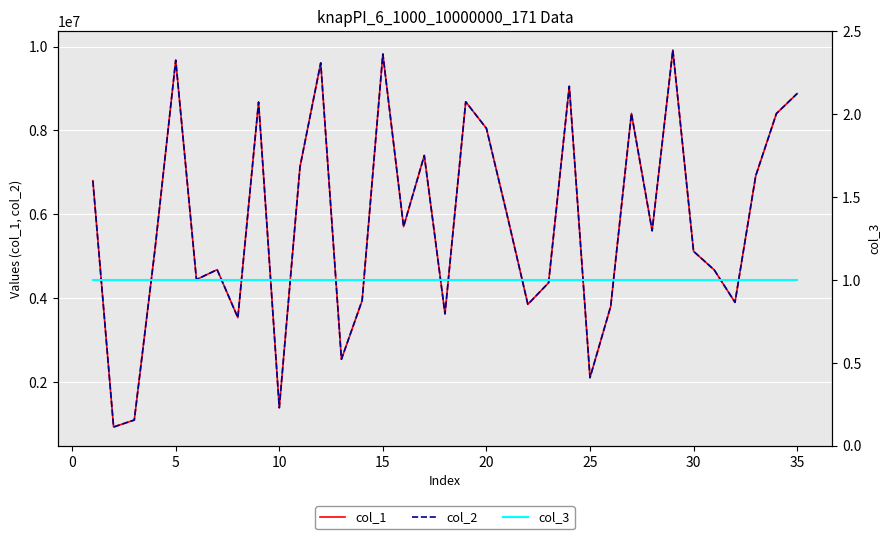

Reading left to right, transcribe all the data shown in this chart.

col_1: 6797143	923671	1090129	5166702	9673382	4441302	4676194	3532012	8673915	1382979	7128855	9608576	2539192	3940842	9820880	5702952	7399973	3623301	8680883	8046256	5976389	3849781	4363185	9051346	2100907	3802945	8404327	5604903	9916165	5114321	4669187	3897339	6913074	8400493	8877118
col_2: 6797143	923671	1090129	5166702	9673382	4441302	4676194	3532012	8673915	1382979	7128855	9608576	2539192	3940842	9820880	5702952	7399973	3623301	8680883	8046256	5976389	3849781	4363185	9051346	2100907	3802945	8404327	5604903	9916165	5114321	4669187	3897339	6913074	8400493	8877118
col_3: 1	1	1	1	1	1	1	1	1	1	1	1	1	1	1	1	1	1	1	1	1	1	1	1	1	1	1	1	1	1	1	1	1	1	1